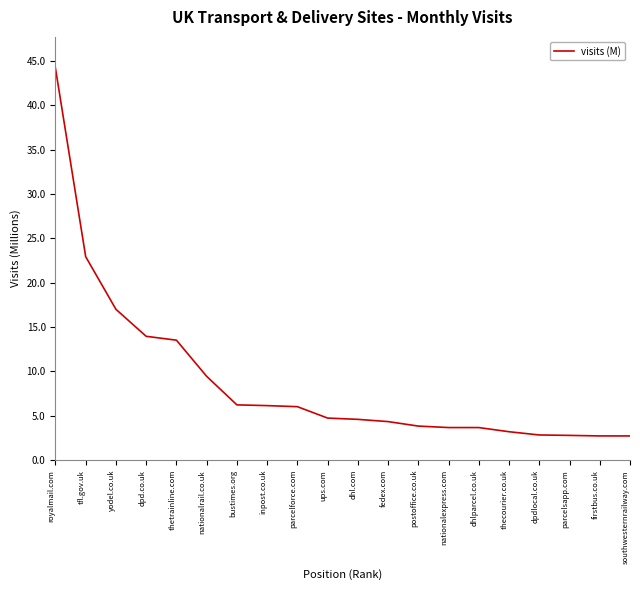

What value does the data have at yodel.co.uk?

17.0